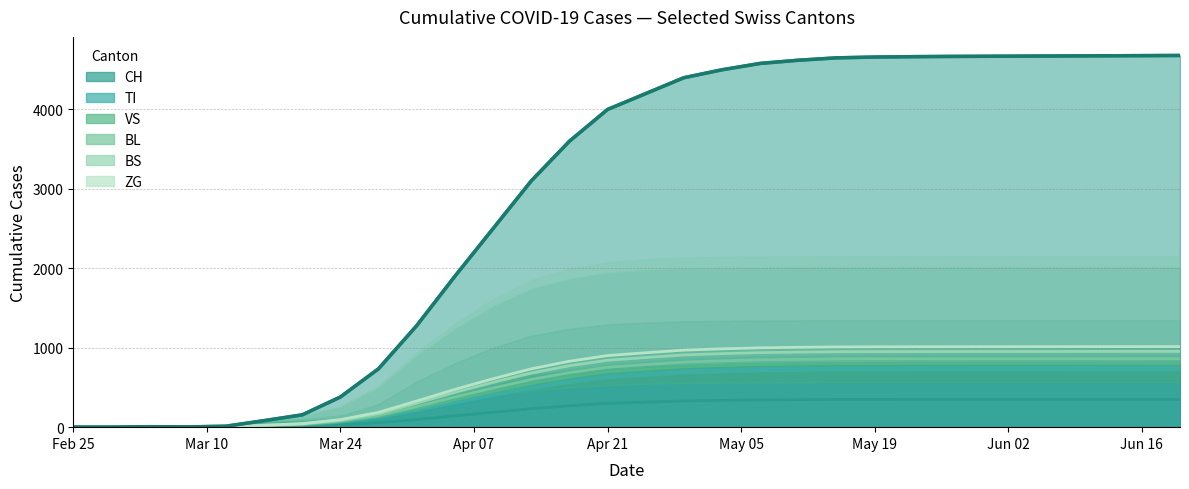

Rank the series by their maximum value, from lowest to highest.

CH, ZG, BS, BL, VS, TI